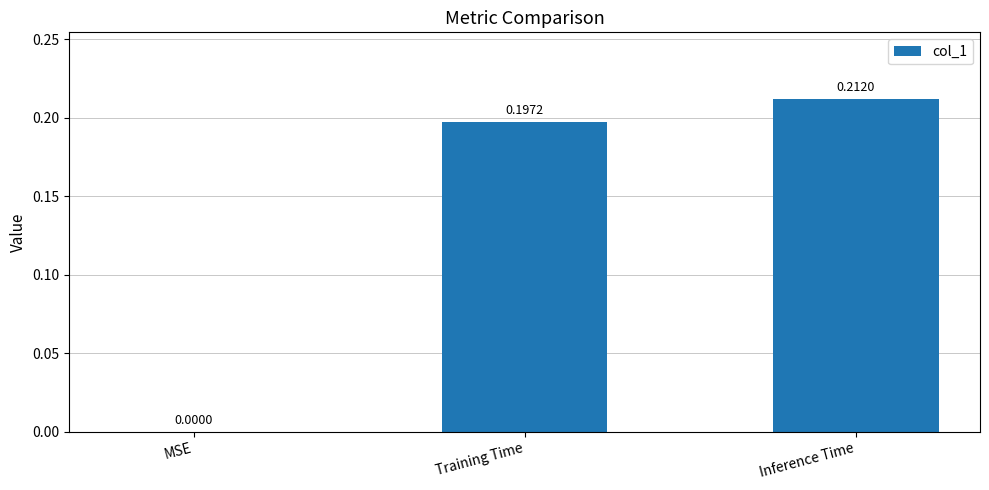

What is the sum of all values?

0.4